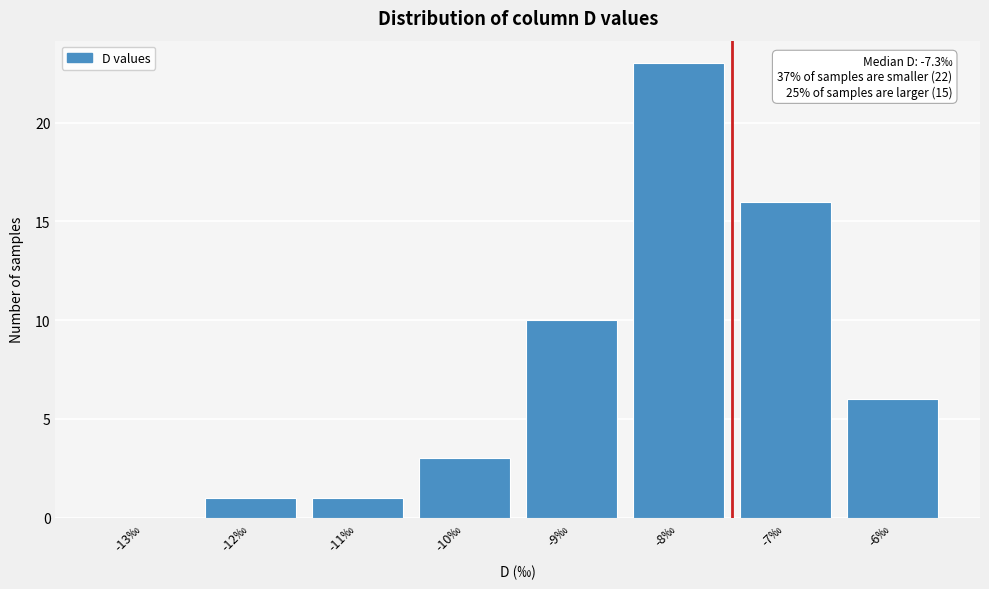

Reading left to right, what are all the values shown in this chart?

-13‰=0	-12‰=1	-11‰=1	-10‰=3	-9‰=10	-8‰=23	-7‰=16	-6‰=6